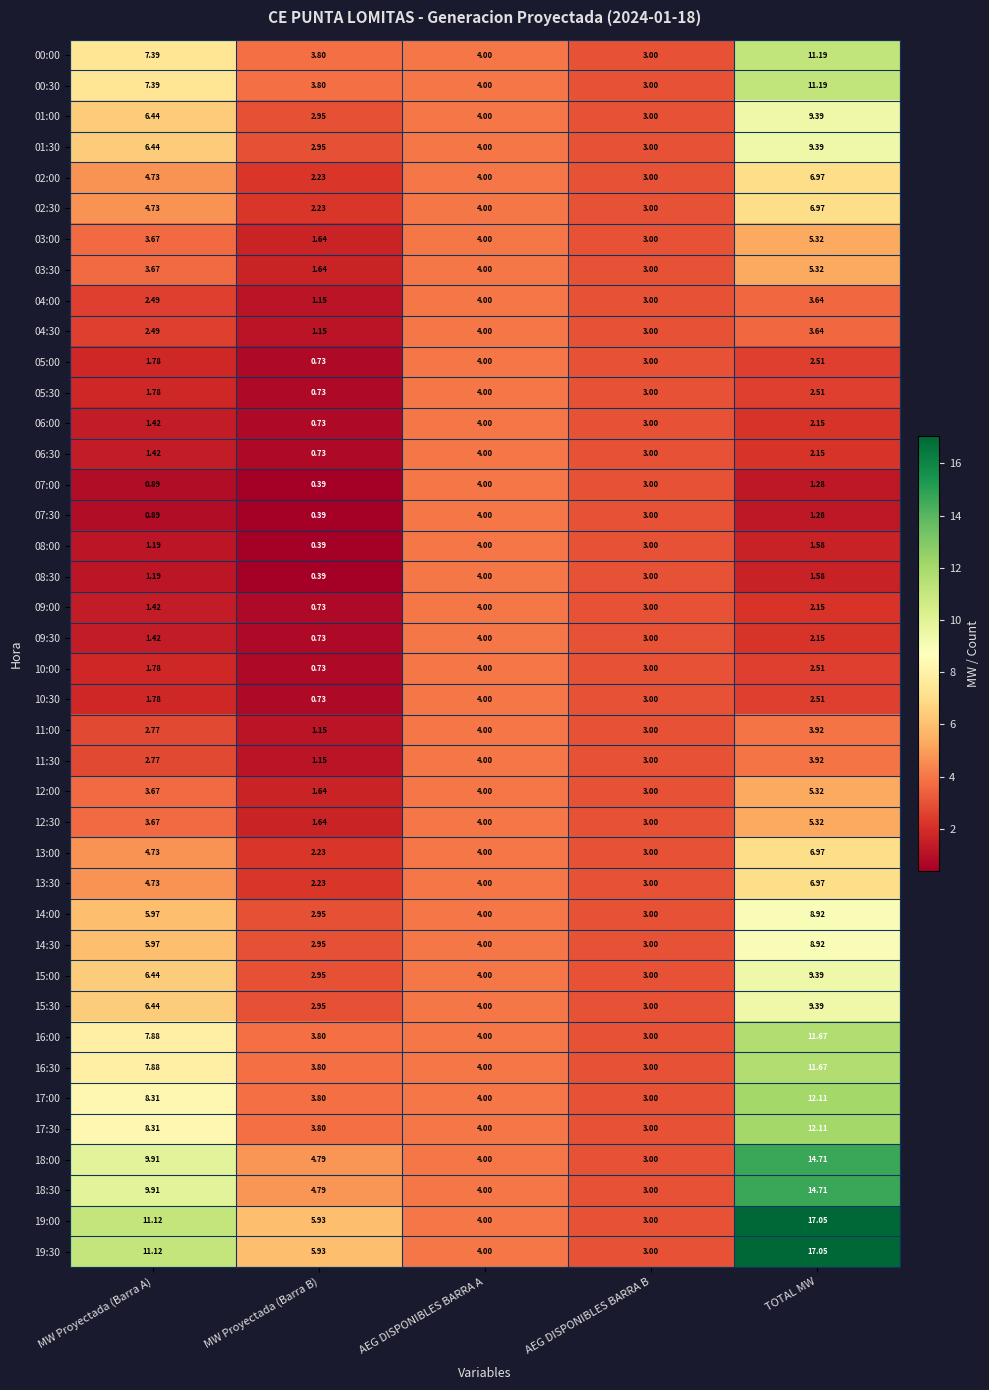

At which label is 14:30 closest to 5?

MW Proyectada (Barra A)